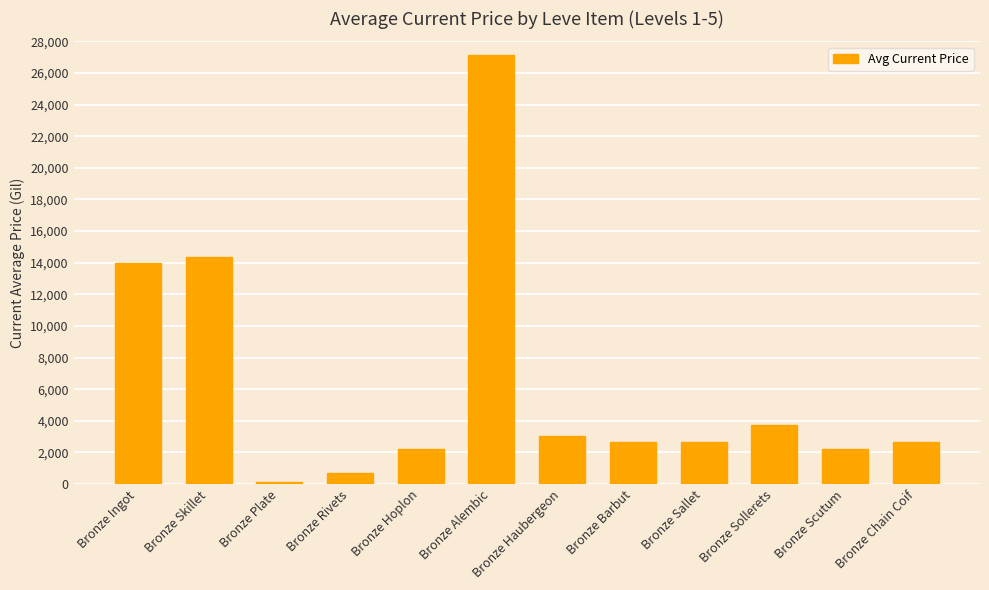

Which label corresponds to the smallest value in the chart?

Bronze Plate